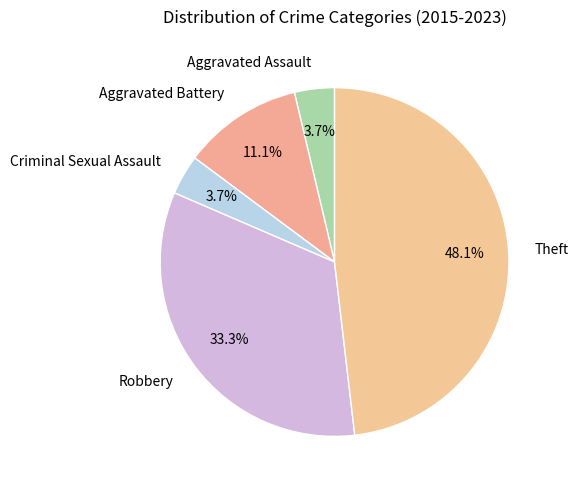

Which slice is the largest?

Theft